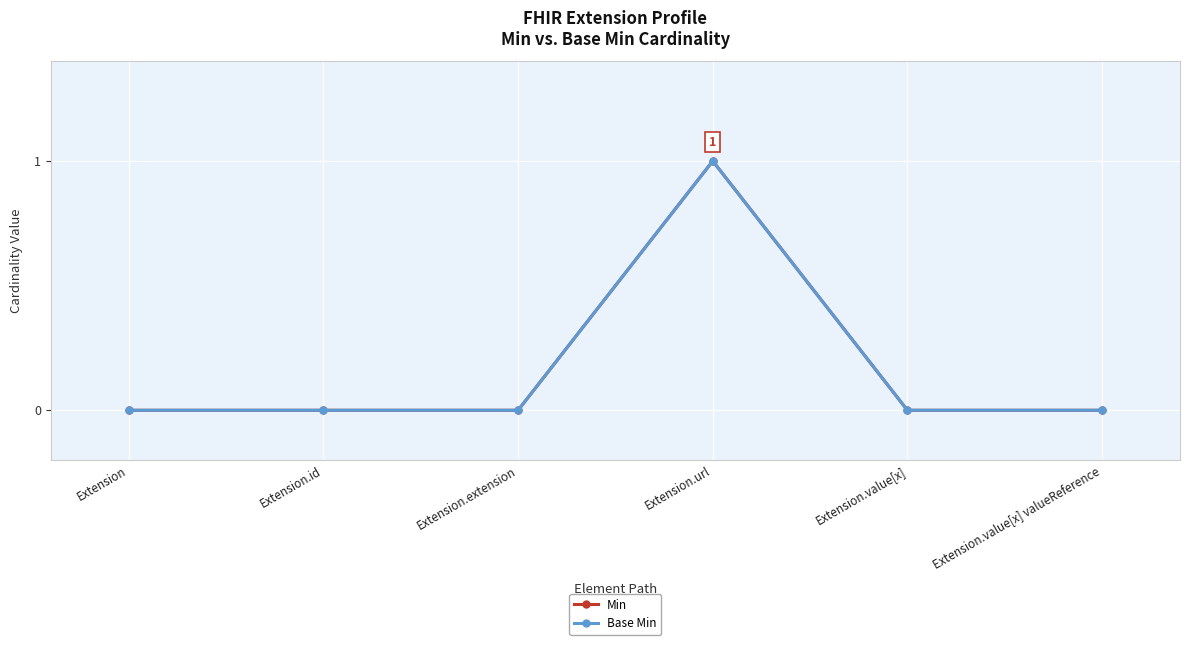

How many lines are shown in the chart?

2